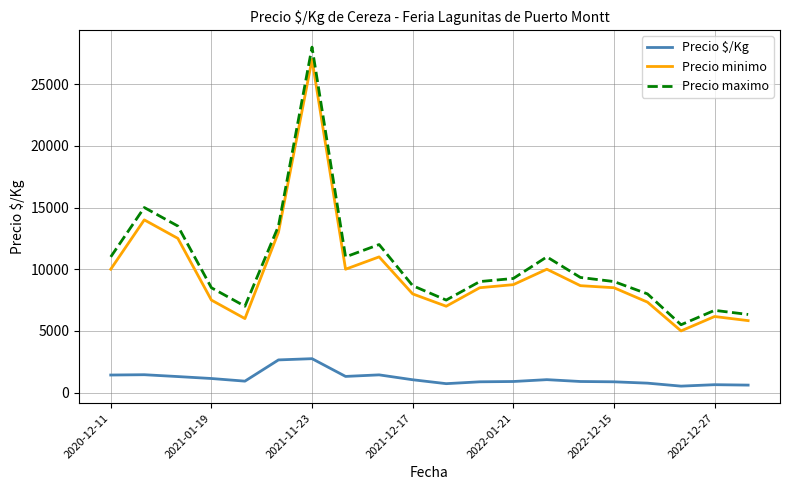

Which series has the largest range (max minus min)?

Precio maximo